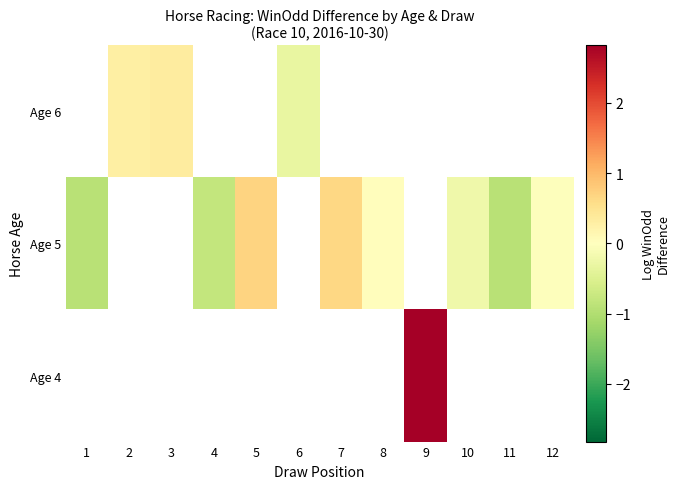

Is the value of Age 5 at 3 greater than the value of Age 4 at 4?

No